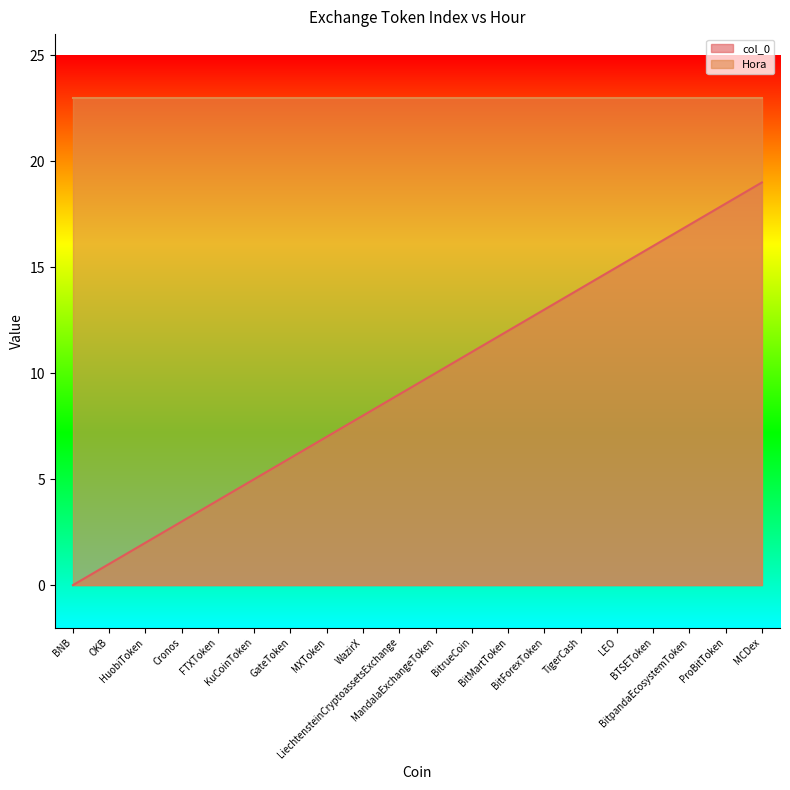

Reading left to right, what are all the values shown in this chart?

BNB=0	OKB=1	HuobiToken=2	Cronos=3	FTXToken=4	KuCoinToken=5	GateToken=6	MXToken=7	WazirX=8	LiechtensteinCryptoassetsExchange=9	MandalaExchangeToken=10	BitrueCoin=11	BitMartToken=12	BitForexToken=13	TigerCash=14	LEO=15	BTSEToken=16	BitpandaEcosystemToken=17	ProBitToken=18	MCDex=19